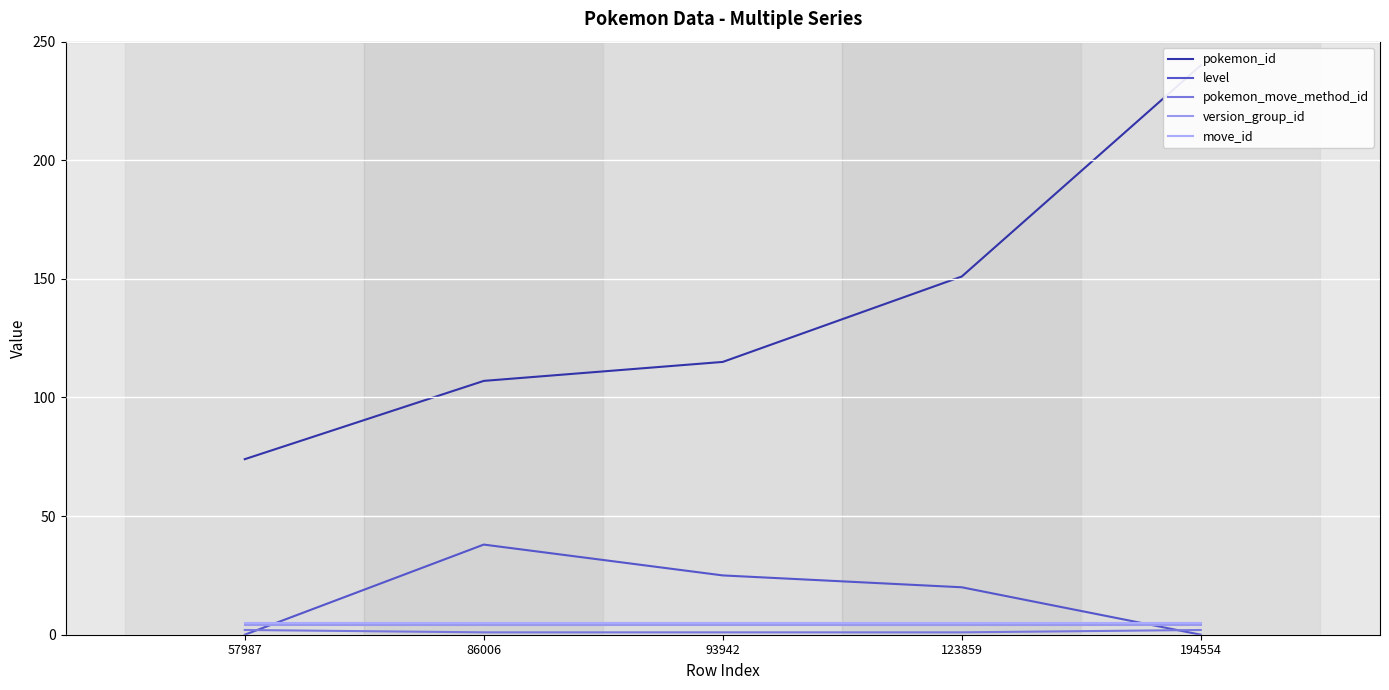

Rank the categories by level value from highest to lowest.

86006, 93942, 123859, 57987, 194554